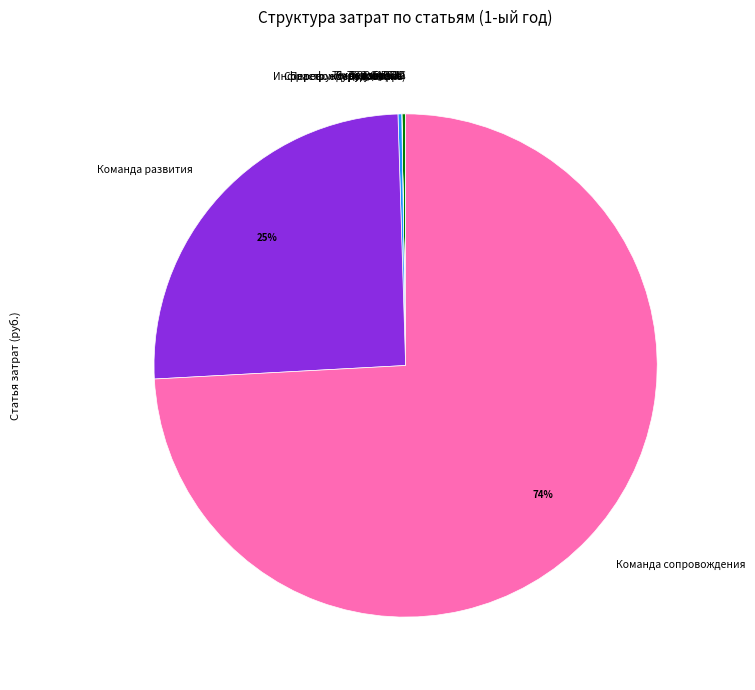

To the nearest percent, what is the average slice percentage?

10%